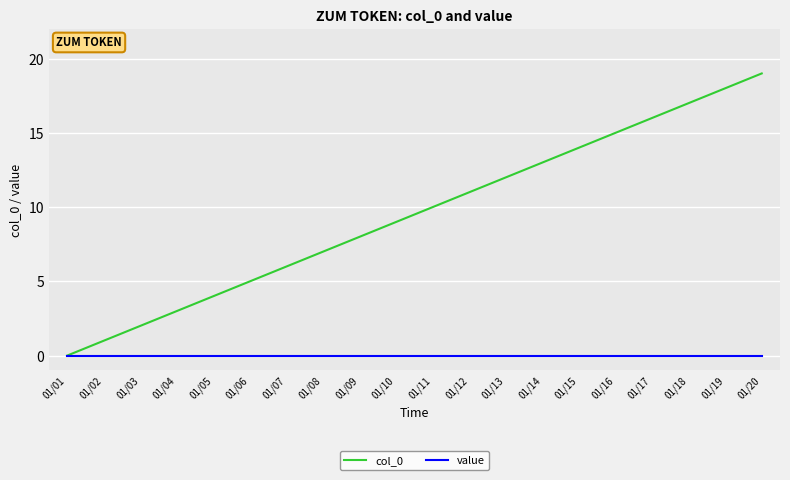

Is it true that value equals 0 at 01/13?

True